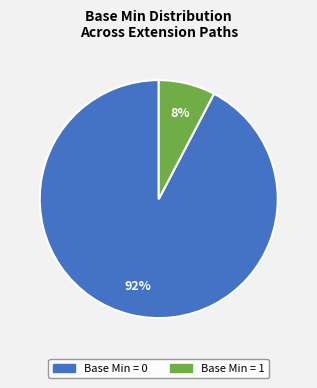

Is there a majority slice in this chart?

Yes